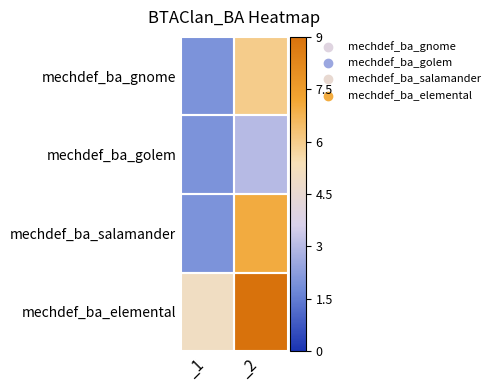

Reading left to right, extract all data points from this chart.

mechdef_ba_gnome: _1=2	_2=6
mechdef_ba_golem: _1=2	_2=3
mechdef_ba_salamander: _1=2	_2=7
mechdef_ba_elemental: _1=5	_2=9